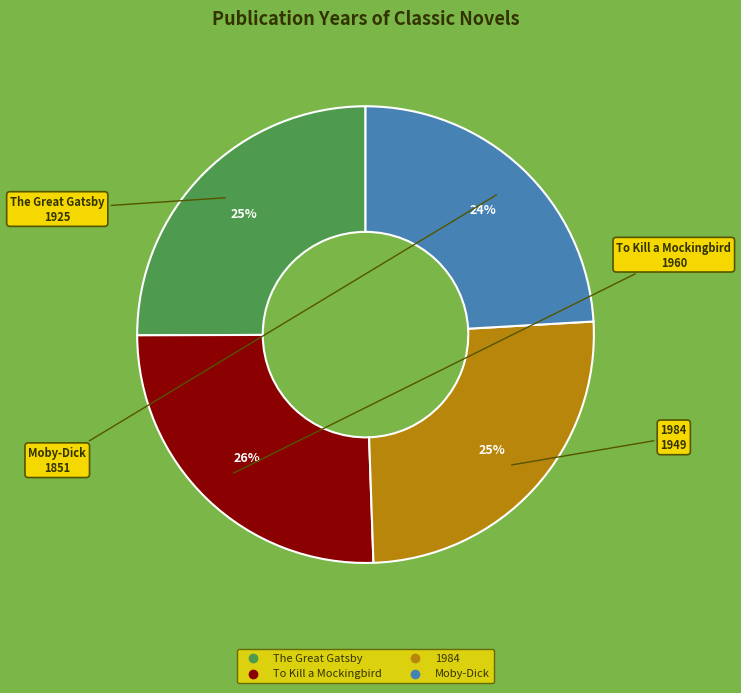

Is the sum of Moby-Dick and The Great Gatsby greater than half?

No